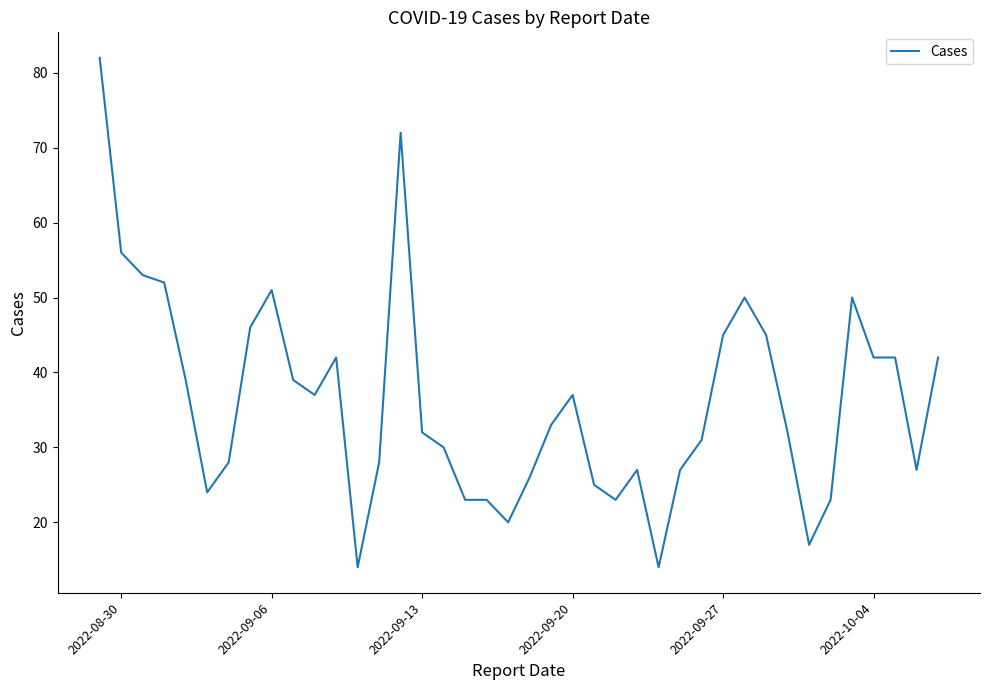

What is the difference between the maximum and minimum values?

68